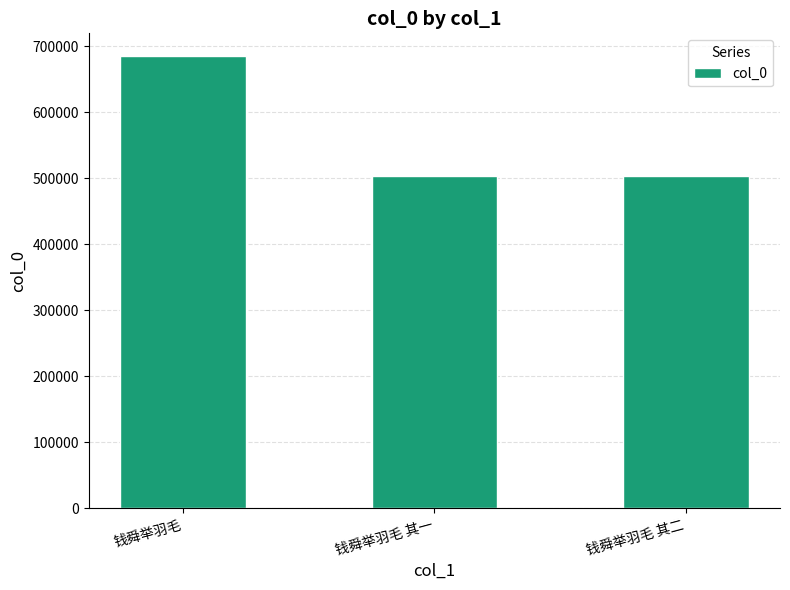

What is the sum of the values at 钱舜举羽毛 其二 and 钱舜举羽毛 其一?

1006503